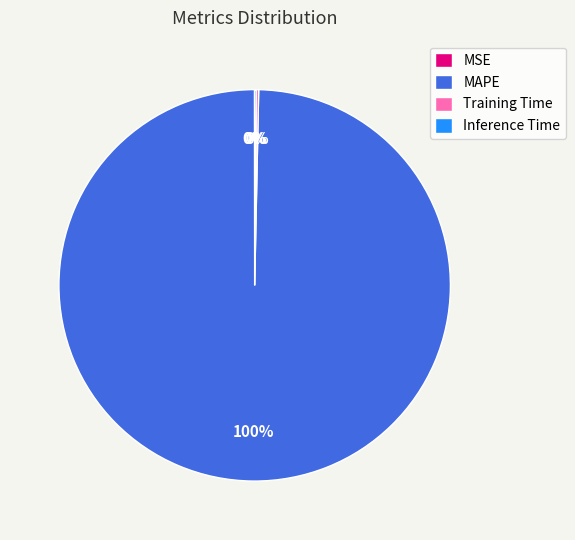

Which category has the biggest portion of the pie?

MAPE